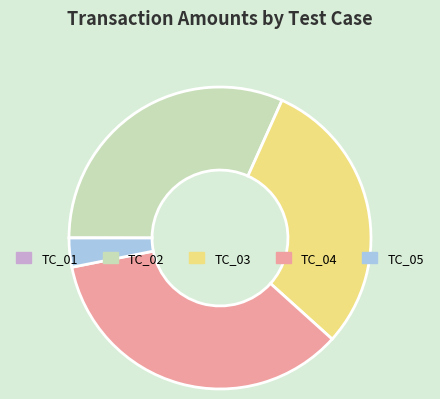

Does TC_05 account for over 50% of the chart?

No